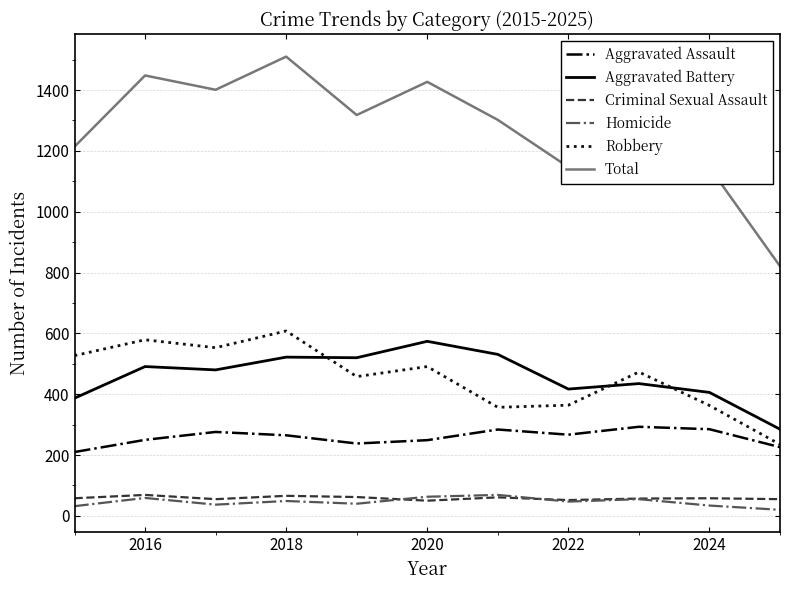

True or false: Robbery has more than 2 interior local peaks.

True